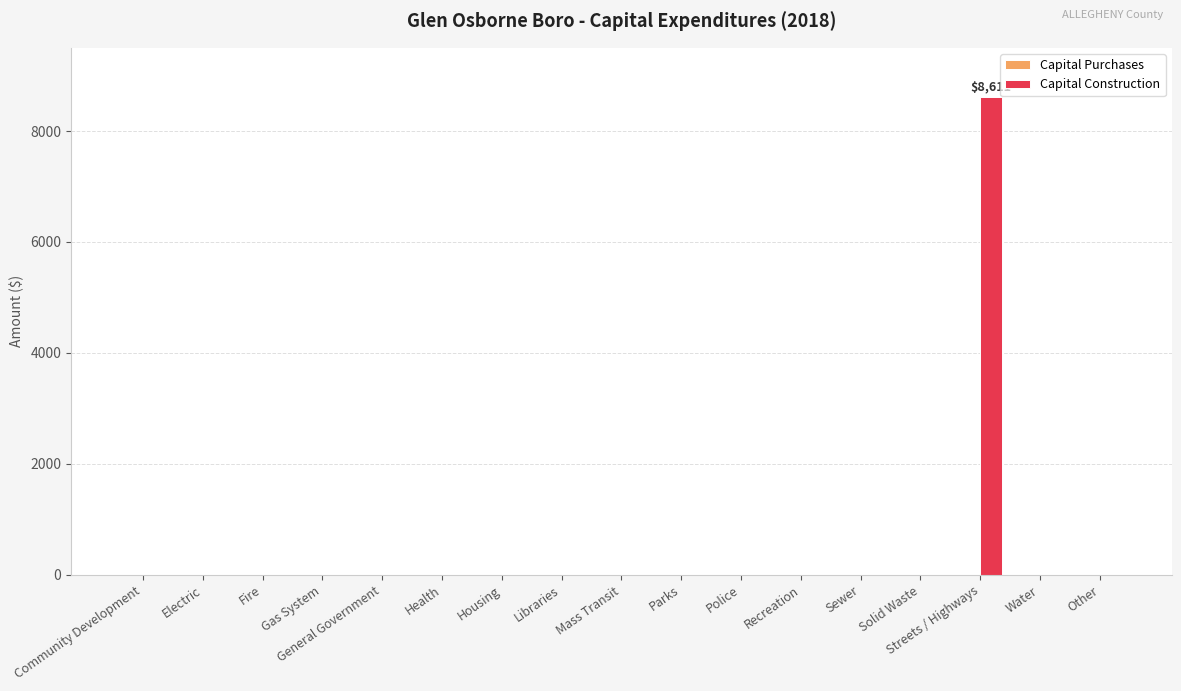

Between Streets / Highways and Other, which is larger?

Streets / Highways